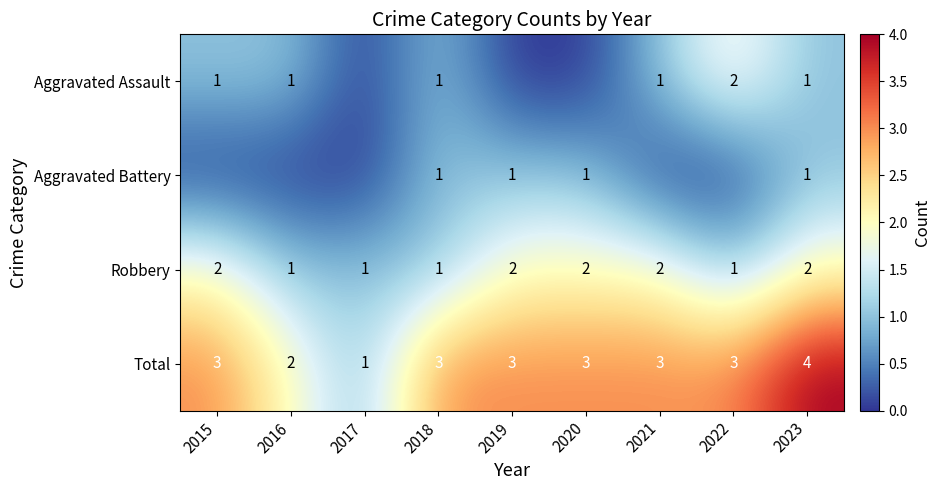

What is the difference between the highest and lowest values at 2017?

1